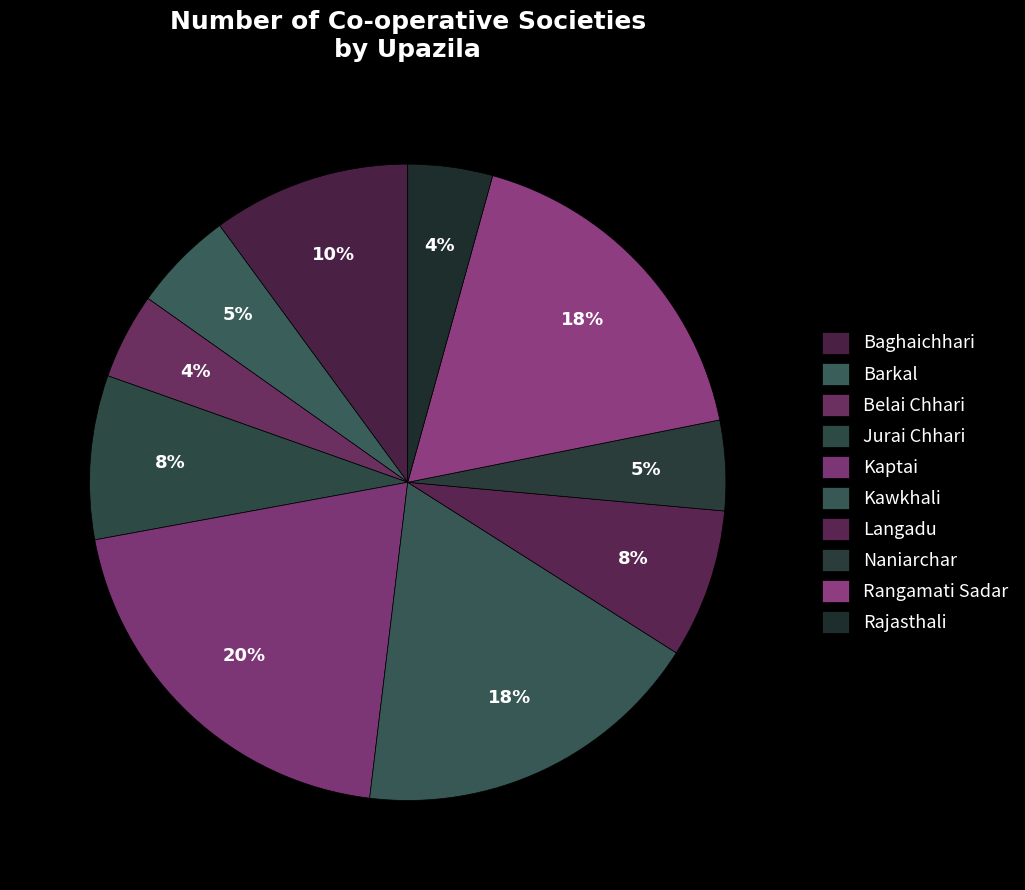

Is it true that Barkal is 5% of the pie?

True